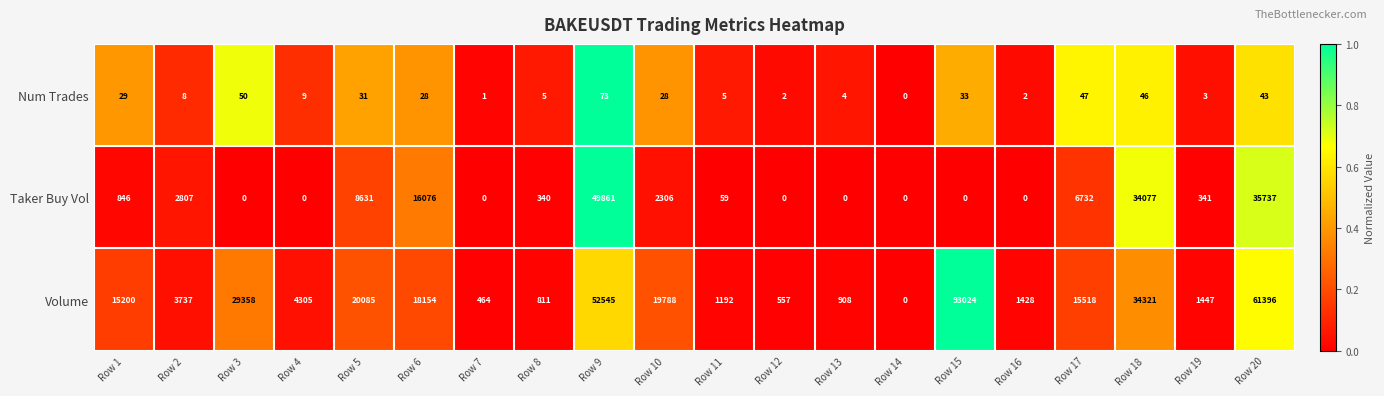

Which series has the widest spread of values?

Volume